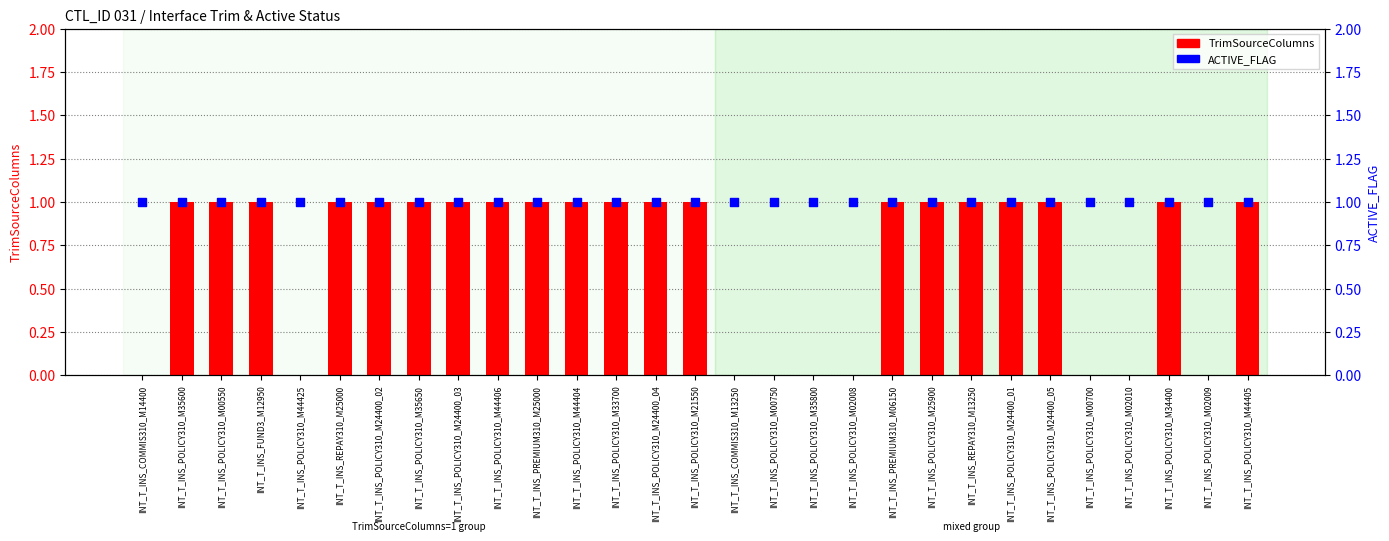

Which series has the widest spread of Y values?

TrimSourceColumns